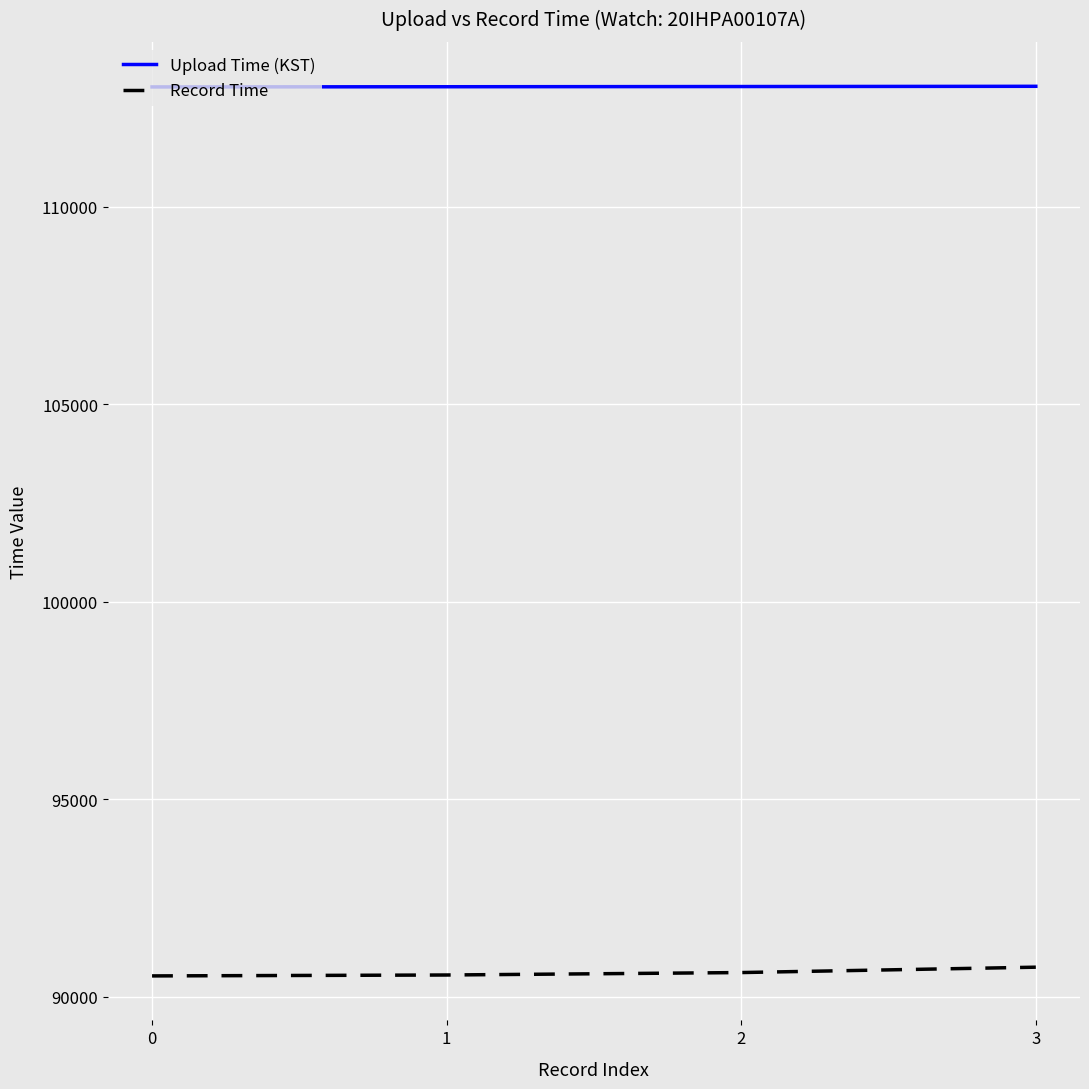

Is the value of Record Time at 3 greater than the value of Upload Time (KST) at 2?

No